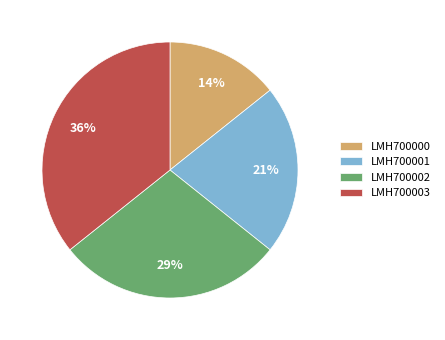

Which slice is the smallest?

LMH700000